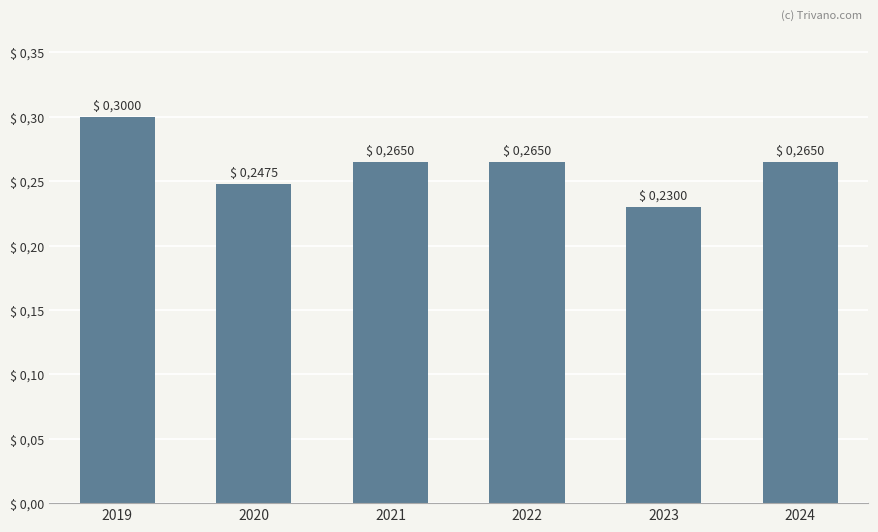

The value at 2020 is 0.1. True or false?

False